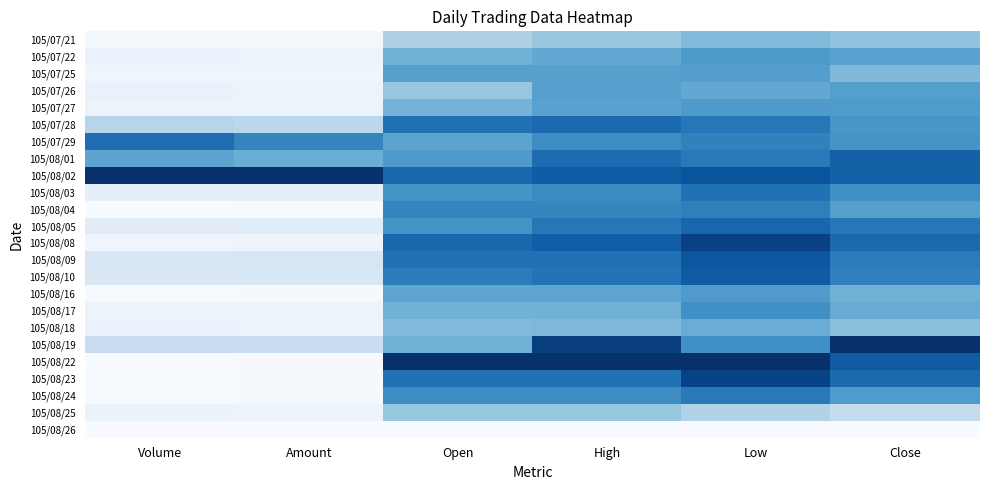

Between Volume and High, which series saw the biggest shift?

105/08/22